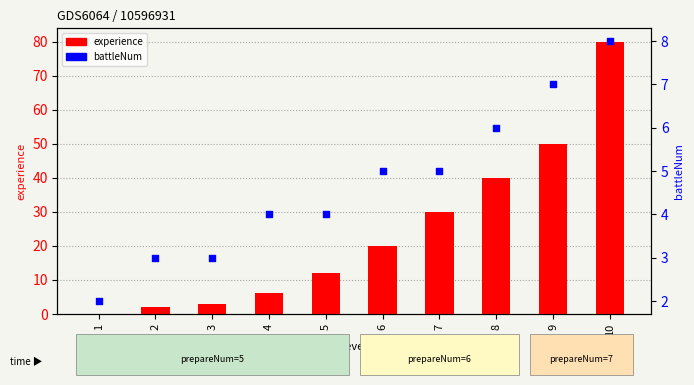

Which series has the widest spread of Y values?

experience